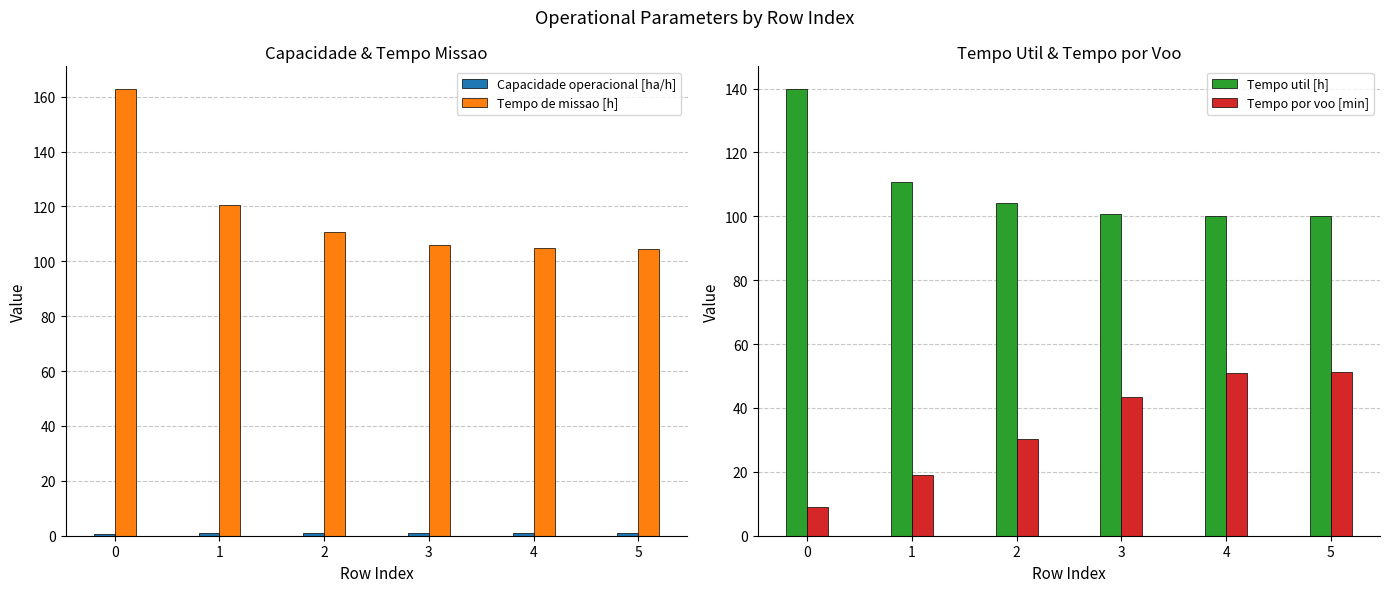

Reading left to right, what are all the values shown in this chart?

Capacidade operacional [ha/h]: 0.6	0.8	0.9	0.9	1.0	1.0
Tempo de missao [h]: 162.9	120.6	110.6	106.0	104.7	104.6
Tempo util [h]: 139.9	110.8	104.0	100.9	100.1	100.0
Tempo por voo [min]: 8.9	19.0	30.3	43.5	50.9	51.3